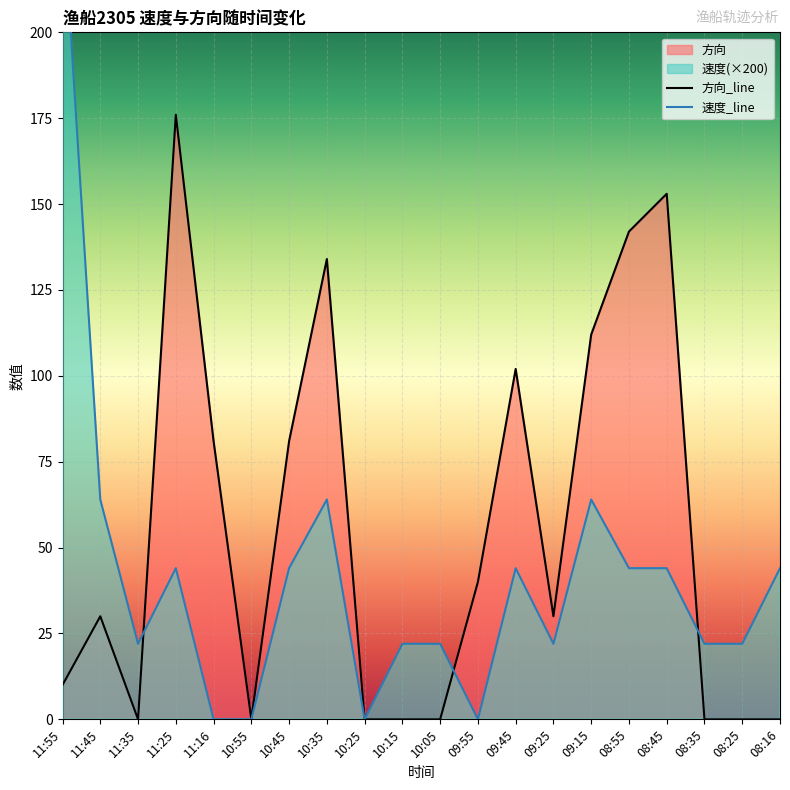

Is it true that 方向 equals 48 at 10:45?

False